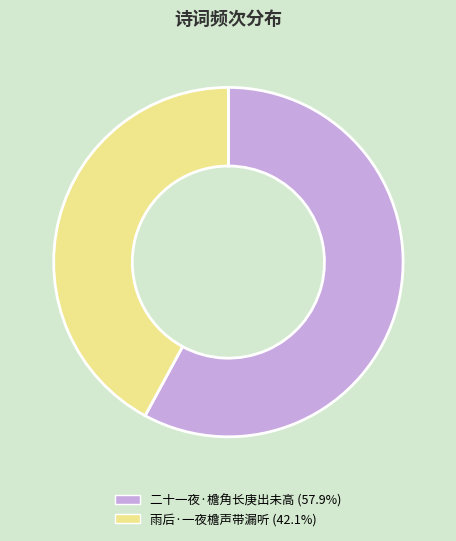

Which category has the smallest portion of the pie?

雨后·一夜檐声带漏听